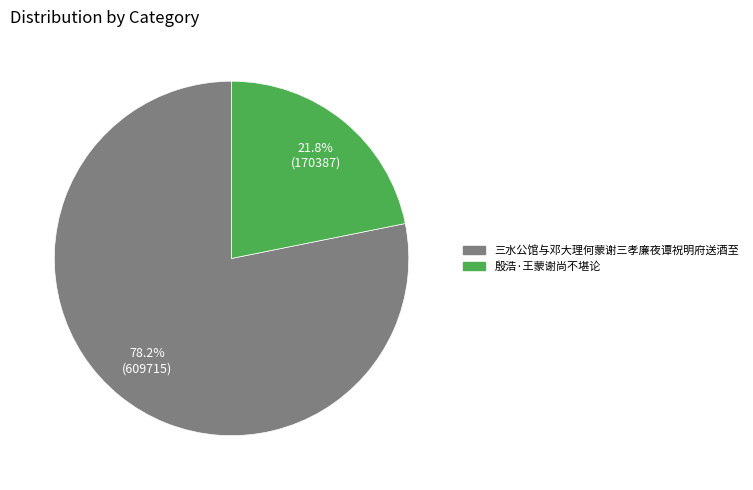

To the nearest percent, what is the difference between the largest and smallest slice percentages?

56%